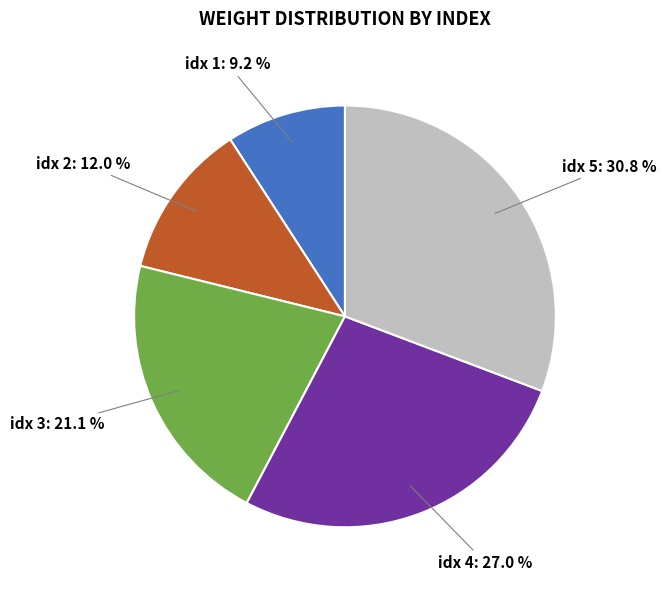

What percentage is NOT represented by idx 3?

78.9%